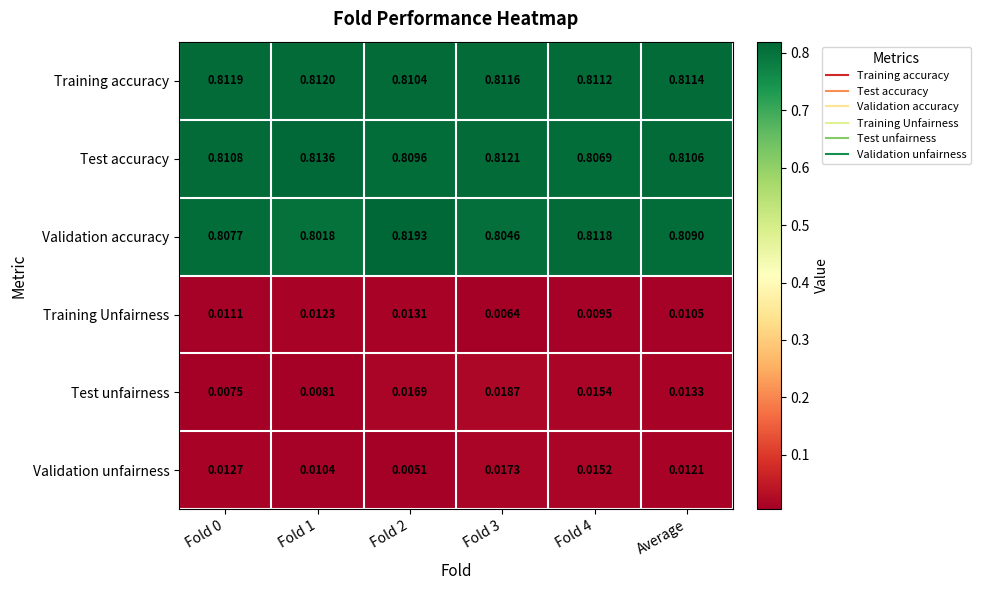

At which category does the chart reach its peak across all series?

Fold 2